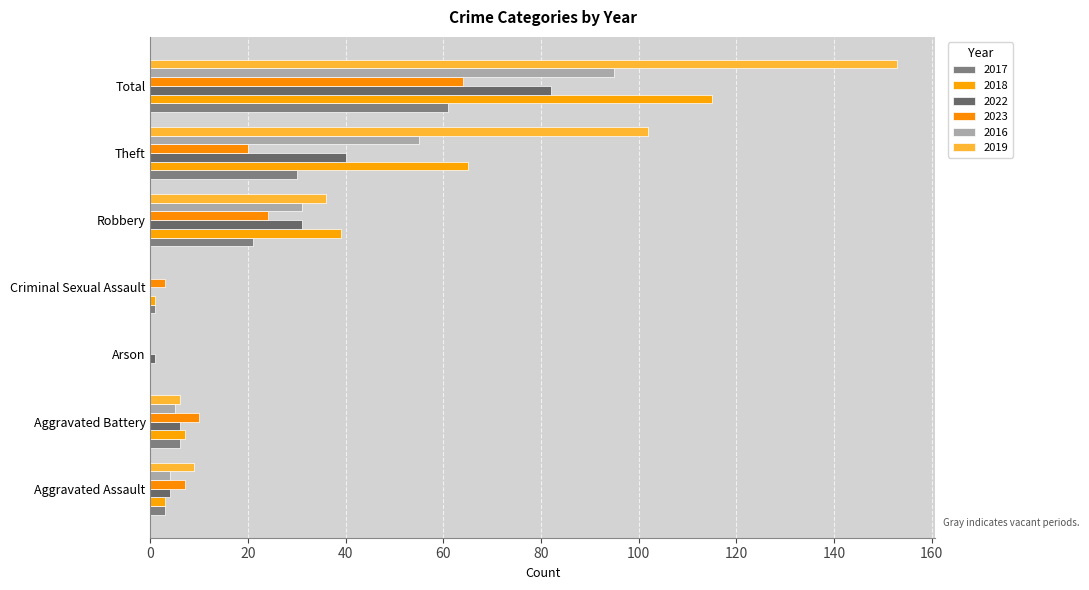

Reading left to right, transcribe all the data shown in this chart.

2017: Aggravated Assault=3	Aggravated Battery=6	Arson=0	Criminal Sexual Assault=1	Robbery=21	Theft=30	Total=61
2018: Aggravated Assault=3	Aggravated Battery=7	Arson=0	Criminal Sexual Assault=1	Robbery=39	Theft=65	Total=115
2022: Aggravated Assault=4	Aggravated Battery=6	Arson=1	Criminal Sexual Assault=0	Robbery=31	Theft=40	Total=82
2023: Aggravated Assault=7	Aggravated Battery=10	Arson=0	Criminal Sexual Assault=3	Robbery=24	Theft=20	Total=64
2016: Aggravated Assault=4	Aggravated Battery=5	Arson=0	Criminal Sexual Assault=0	Robbery=31	Theft=55	Total=95
2019: Aggravated Assault=9	Aggravated Battery=6	Arson=0	Criminal Sexual Assault=0	Robbery=36	Theft=102	Total=153